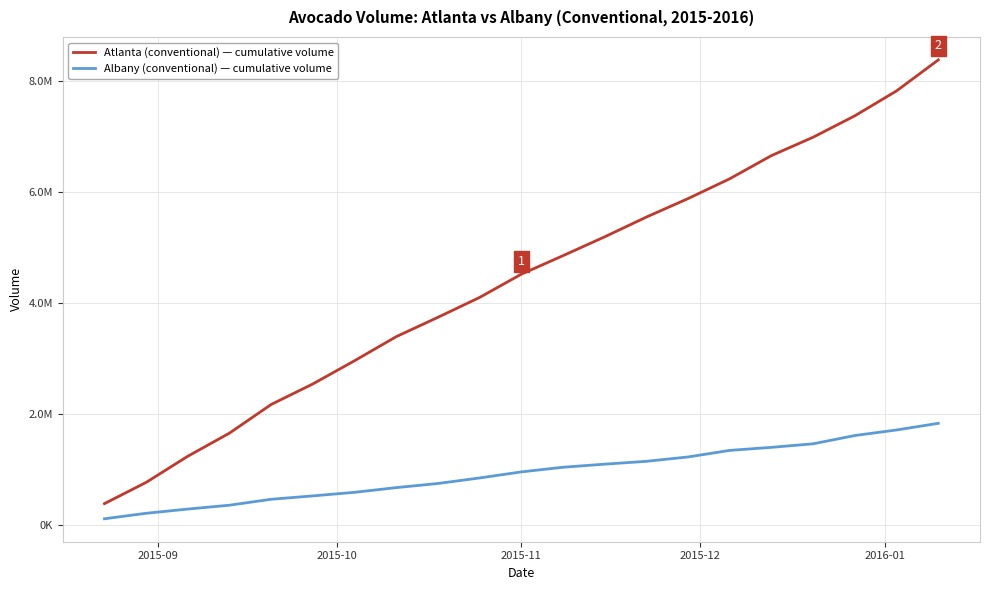

What is the value of the Albany (conventional) — cumulative volume point at the 10th from the left?

842030.4